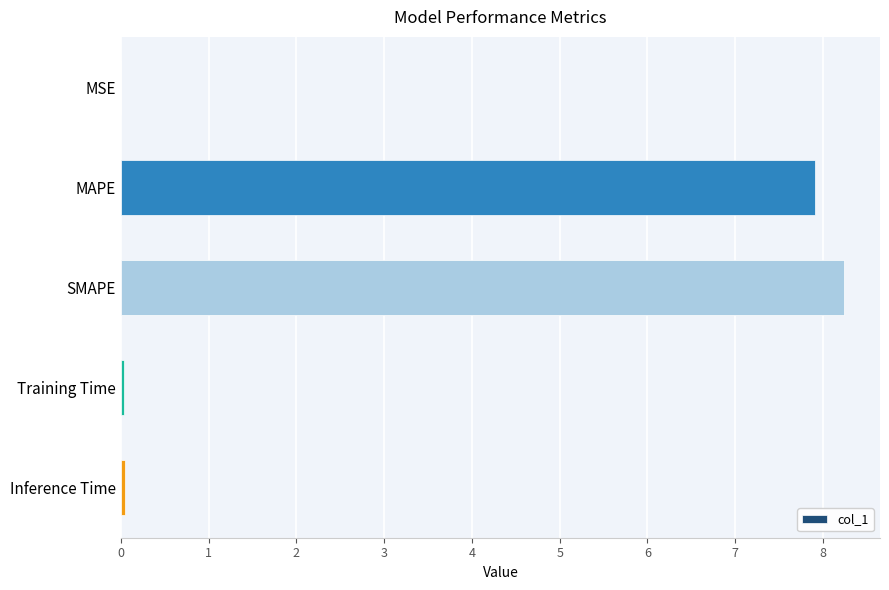

True or false: the data shows 0.0 at MSE.

True